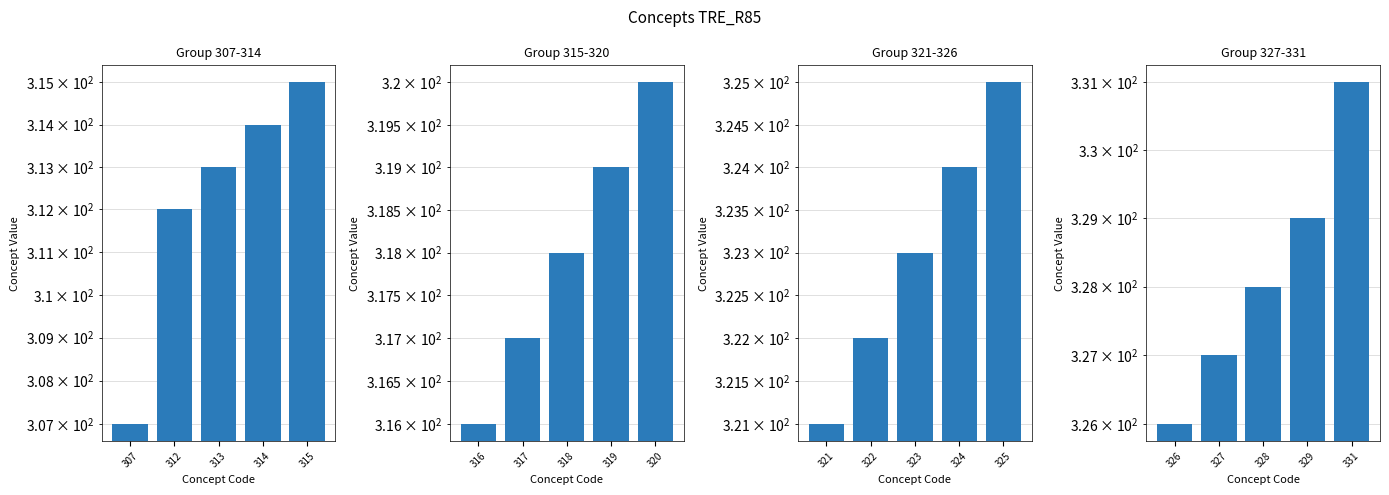

How many values in the Group 315-320 series are below 318?

2